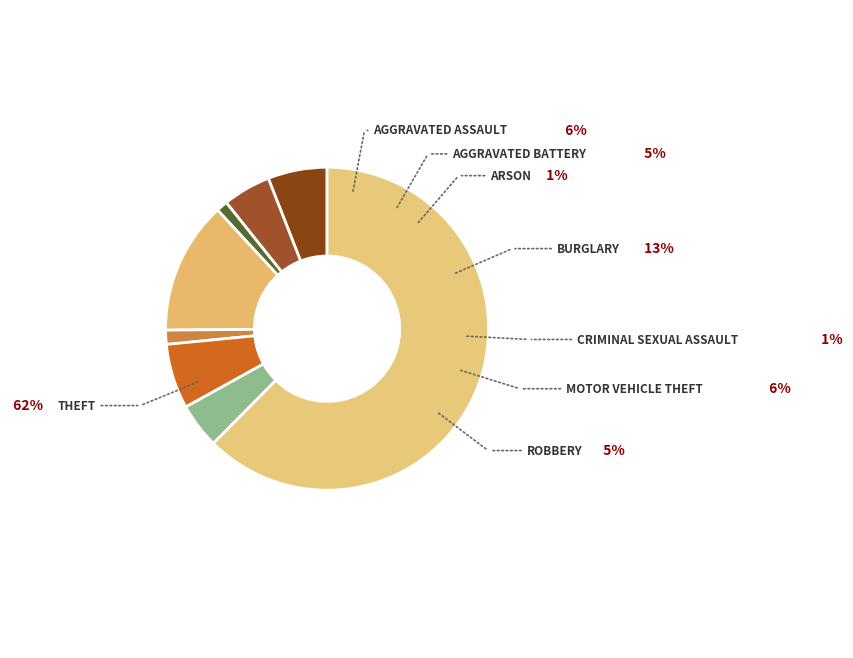

What percentage is the Aggravated Battery slice, to the nearest percent?

5%